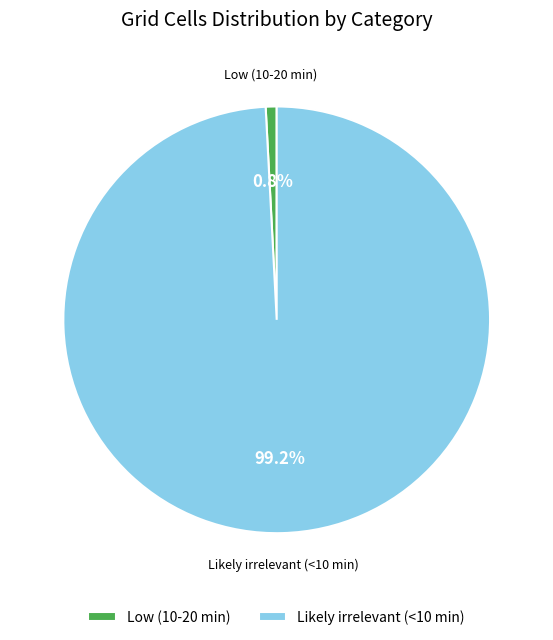

What is the largest slice in the pie chart?

Likely irrelevant (<10 min)